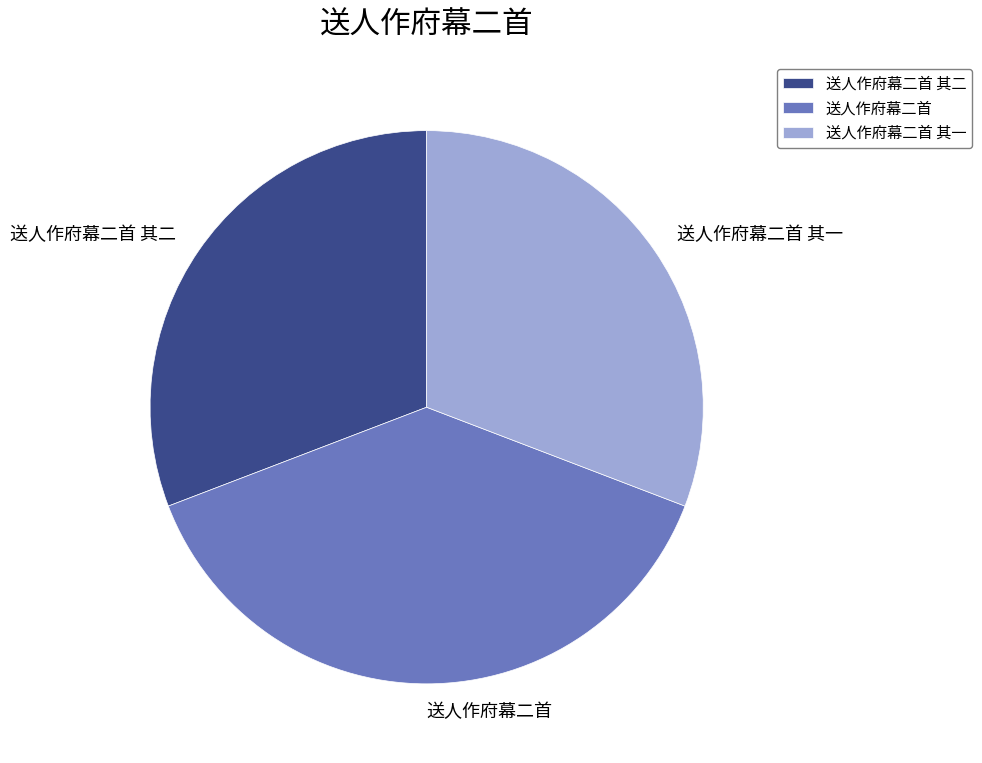

What is the ratio of the value at 送人作府幕二首 其一 to the value at 送人作府幕二首 其二?

1.0